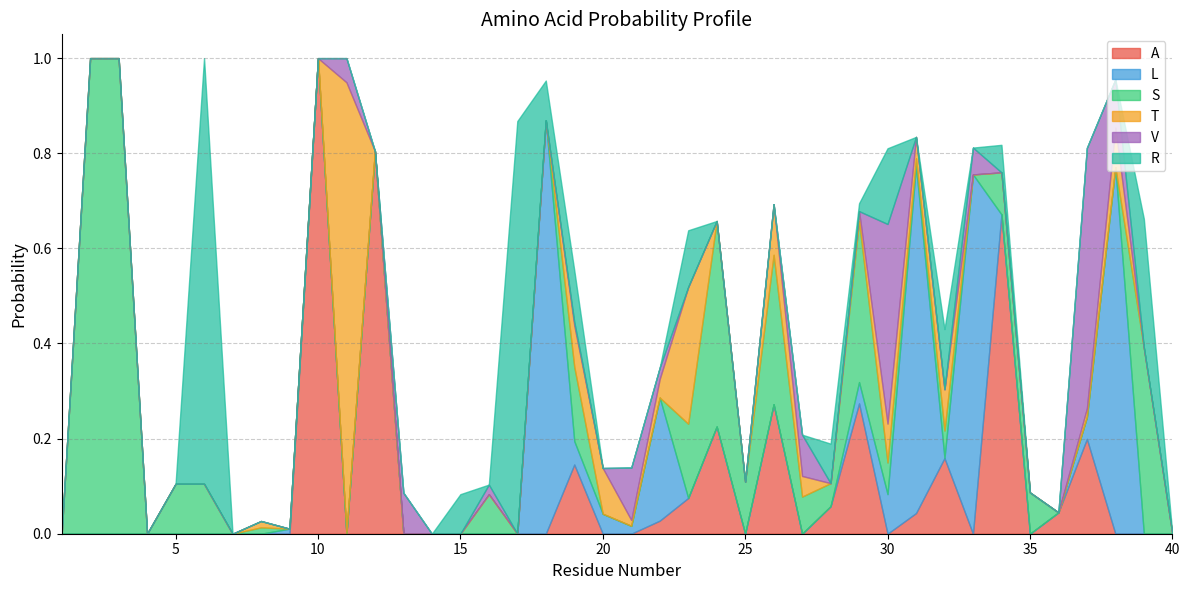

Is the value of A at 16 greater than the value of V at 28?

No